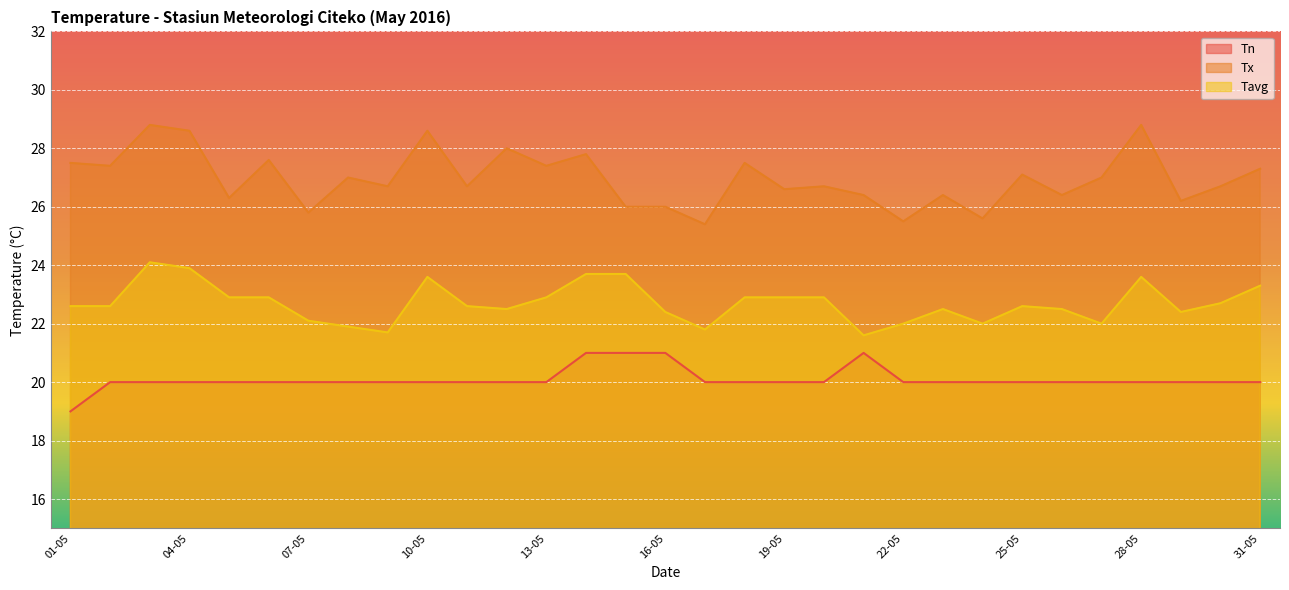

The value of Tx at 26-05 is 26.4. True or false?

True